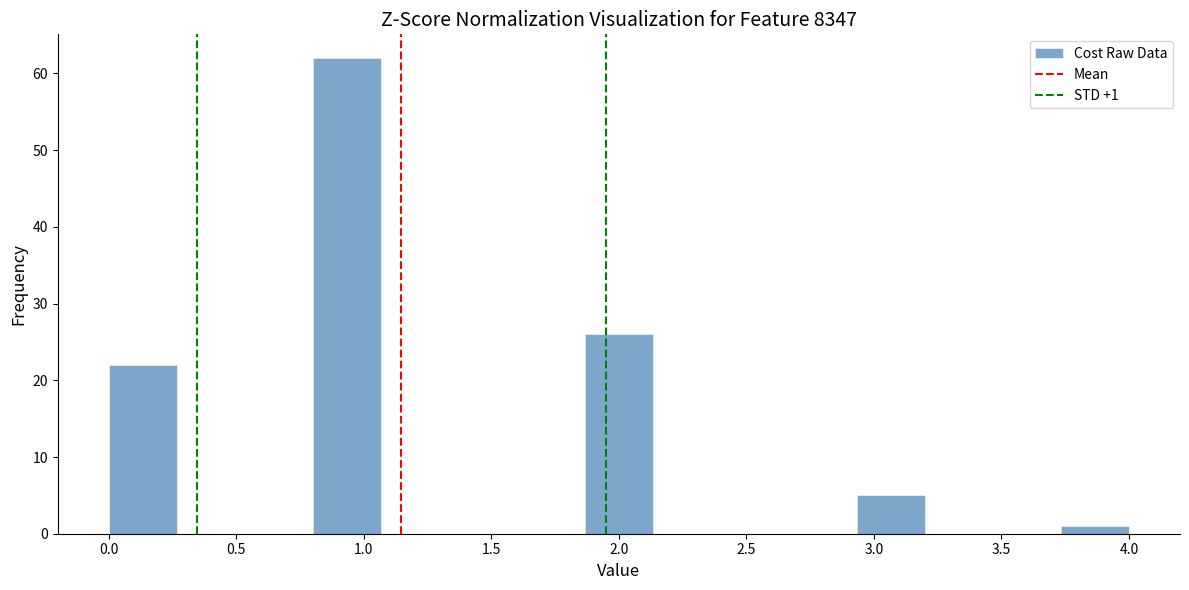

Over which range of the x-axis is the bar tallest?

0.80 to 1.05